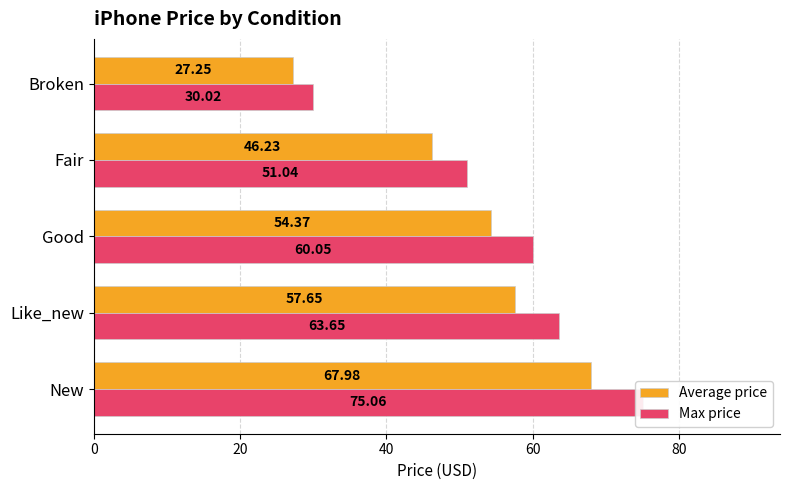

Which series has the largest range (max minus min)?

Max price